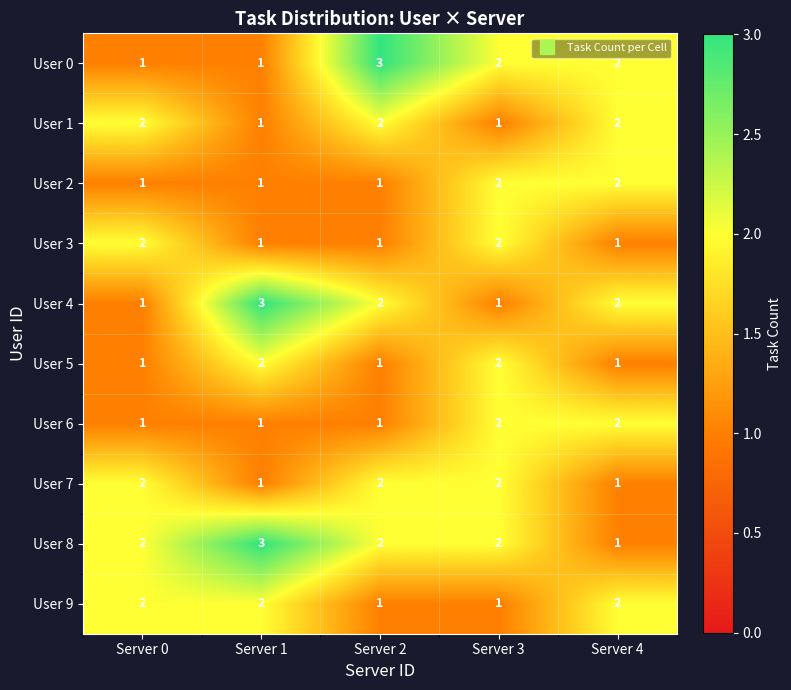

Count the number of categories in the chart.

5